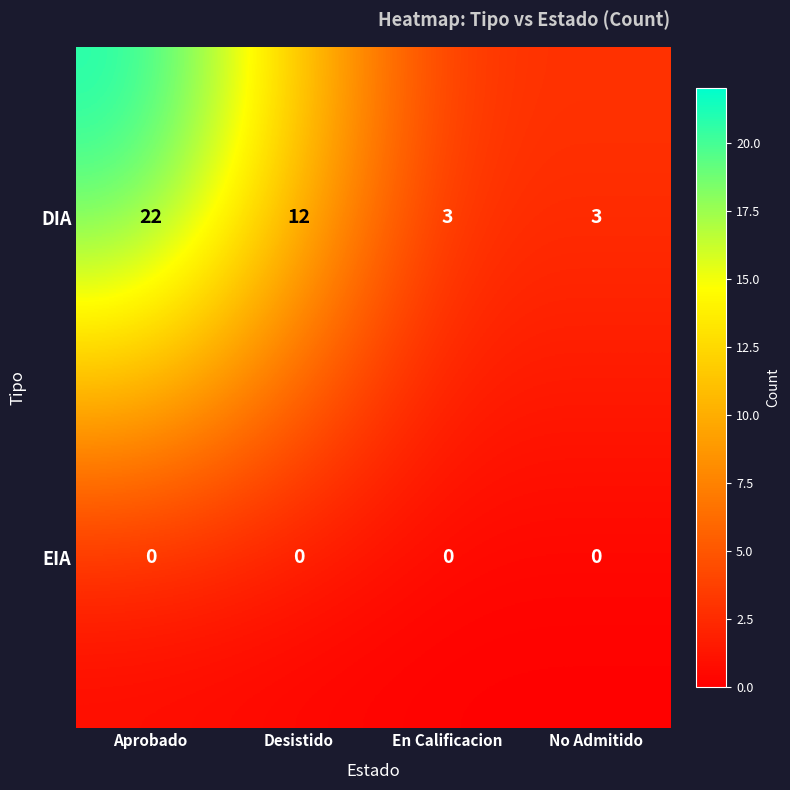

At which label is DIA closest to 12?

Desistido